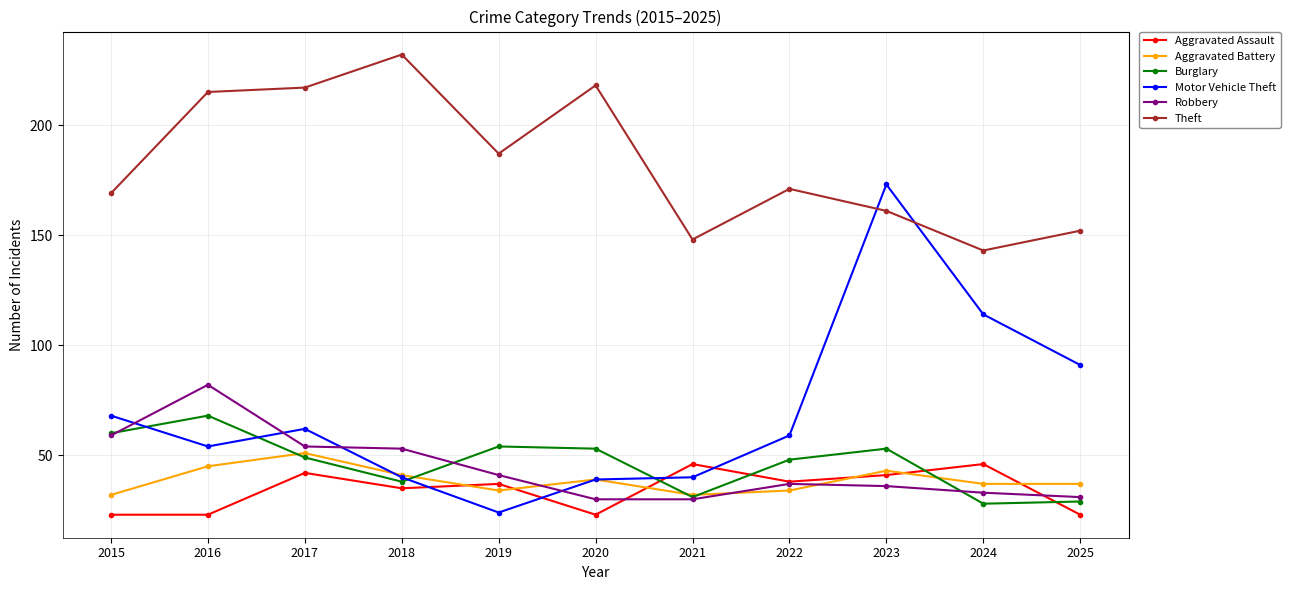

Which series has the widest spread of values?

Motor Vehicle Theft